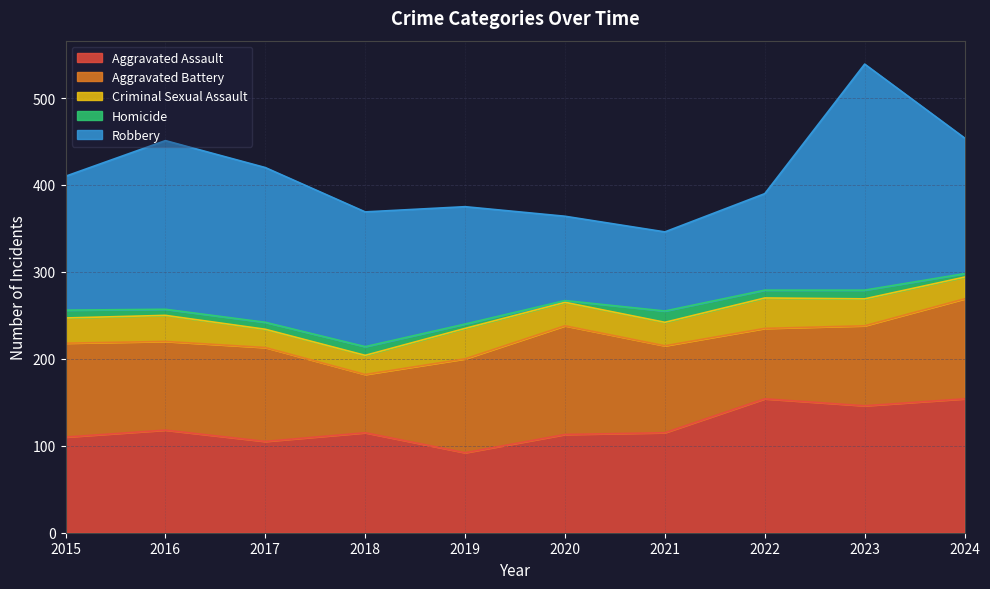

The Criminal Sexual Assault series shows 35 at 2022. True or false?

True